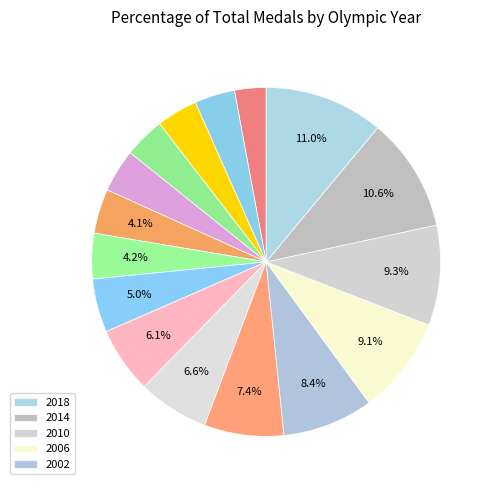

How many segments does this pie chart have?

16